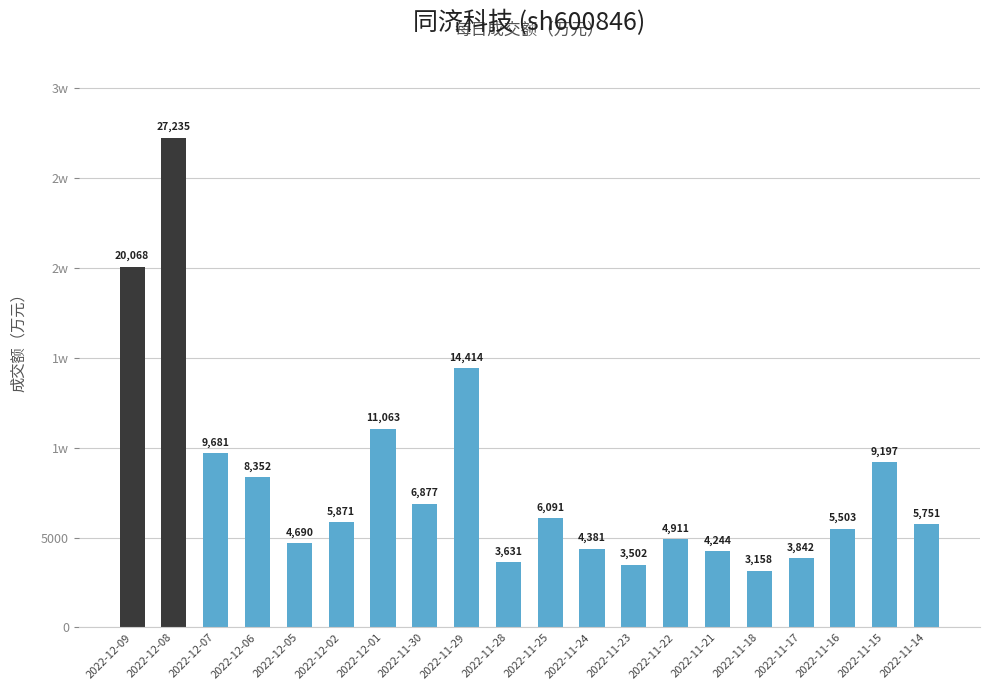

At which category does the chart reach its minimum across all series?

2022-11-18